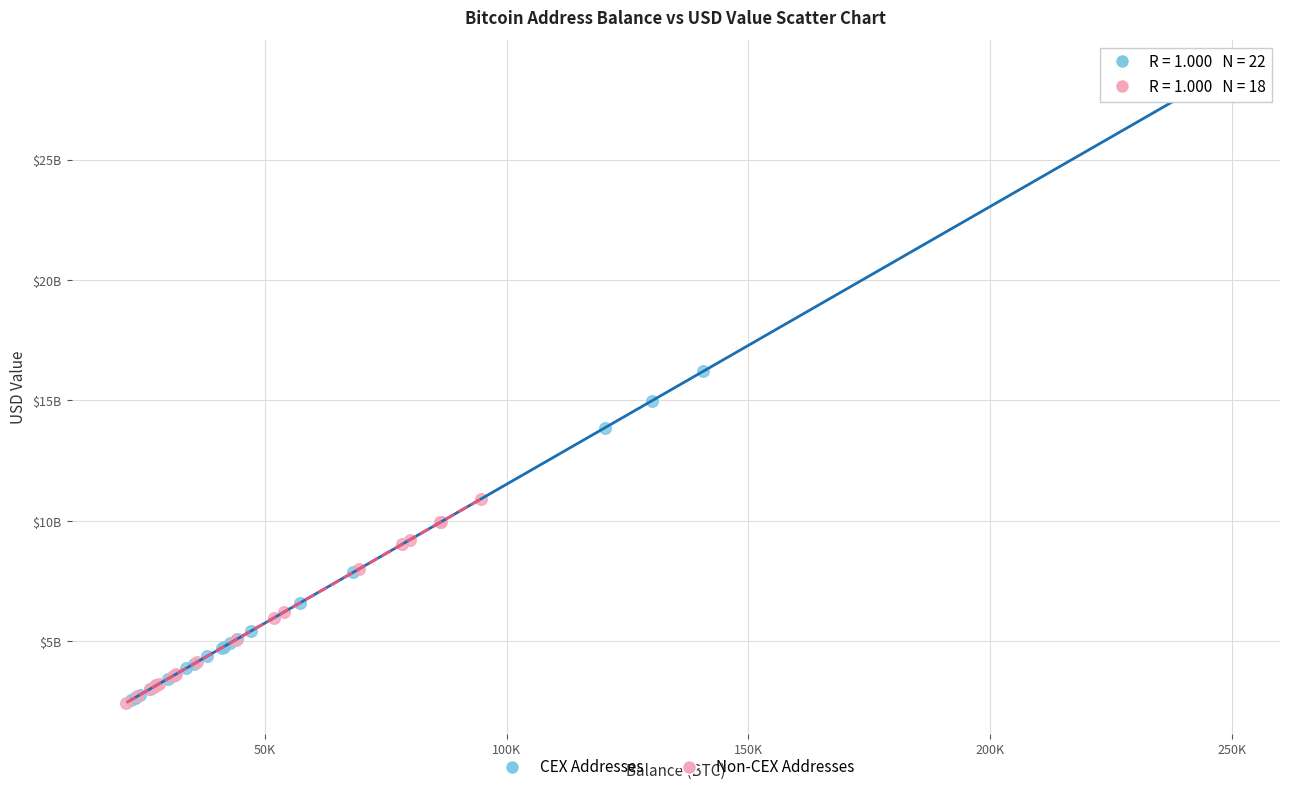

Which series has the widest spread of Y values?

CEX Addresses